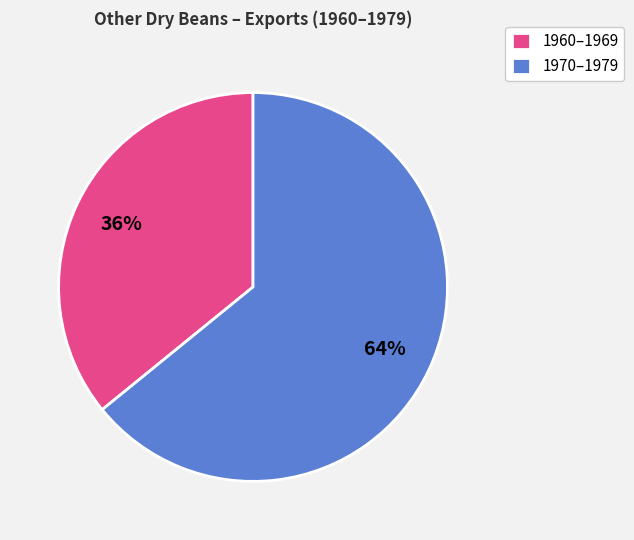

To the nearest percent, what is the combined percentage of 1970–1979 and 1960–1969?

100%